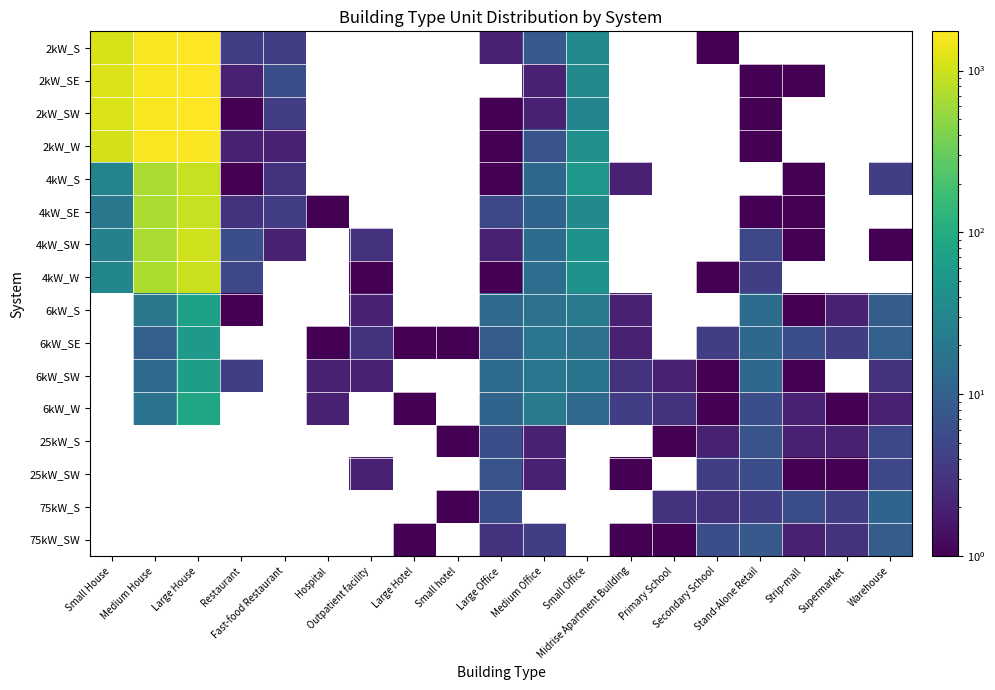

At how many categories does at least one series exceed 1585?

2